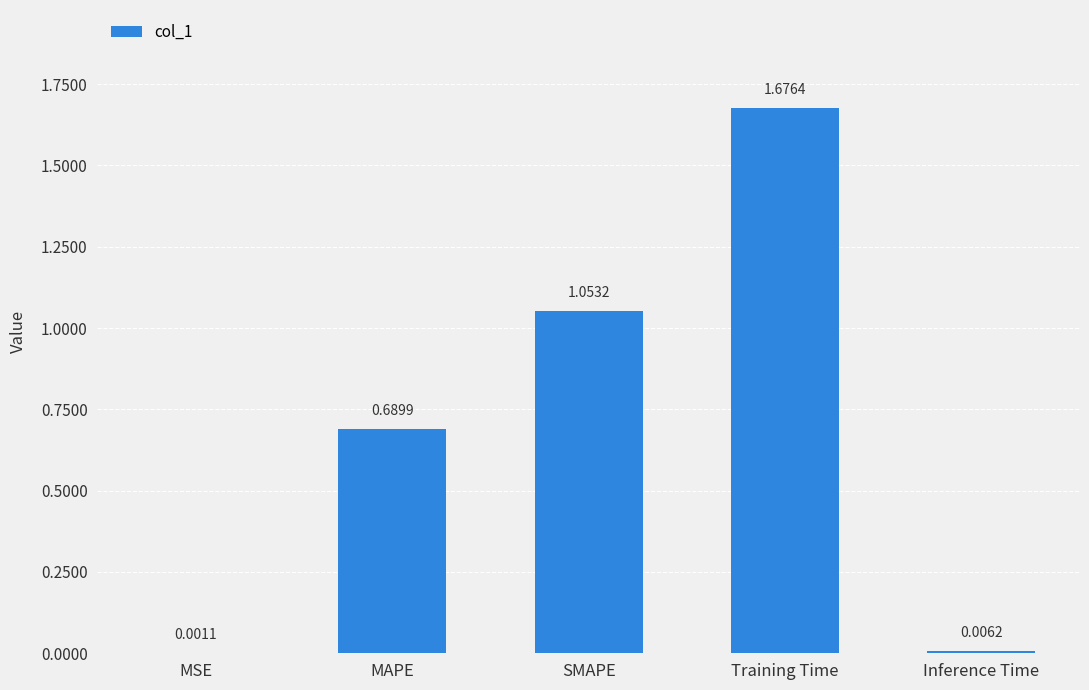

What is the sum of the values at Training Time and SMAPE?

2.7